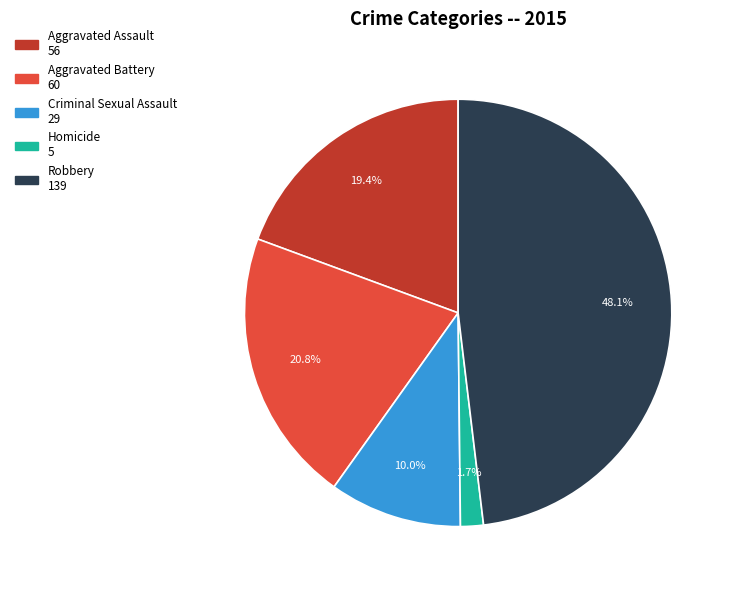

To the nearest percent, what percentage of the pie is Homicide?

2%